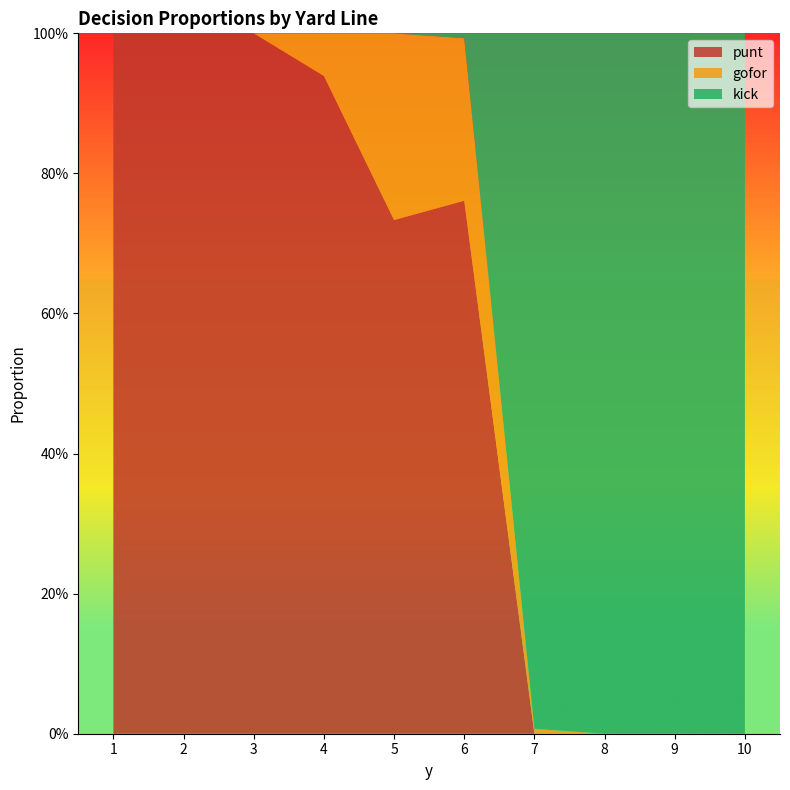

Reading left to right, list all the values displayed in this chart.

punt: 1=1.0	2=1.0	3=1.0	4=0.9	5=0.7	6=0.8	7=0.0	8=0.0	9=0.0	10=0.0
gofor: 1=0.0	2=0.0	3=0.0	4=0.1	5=0.3	6=0.2	7=0.0	8=0.0	9=0.0	10=0.0
kick: 1=0.0	2=0.0	3=0.0	4=0.0	5=0.0	6=0.0	7=1.0	8=1.0	9=1.0	10=1.0